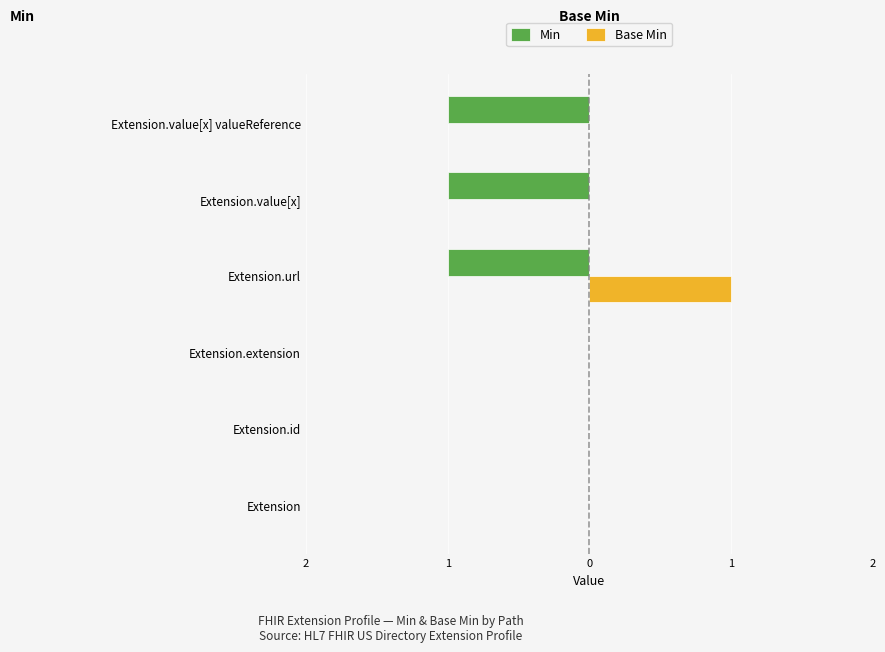

What are all the series names shown in the legend?

Min, Base Min